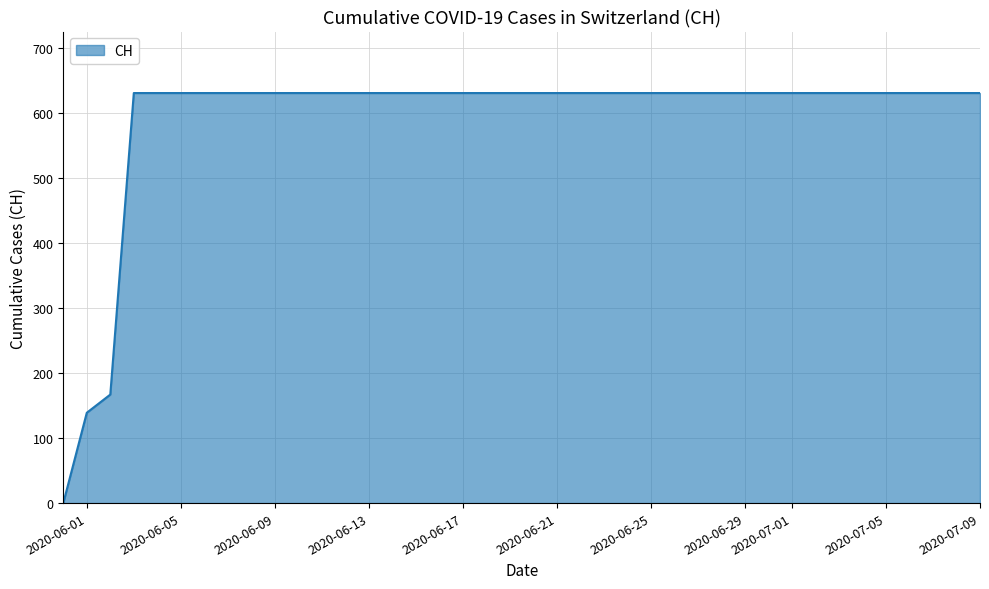

What is the greatest value displayed?

631